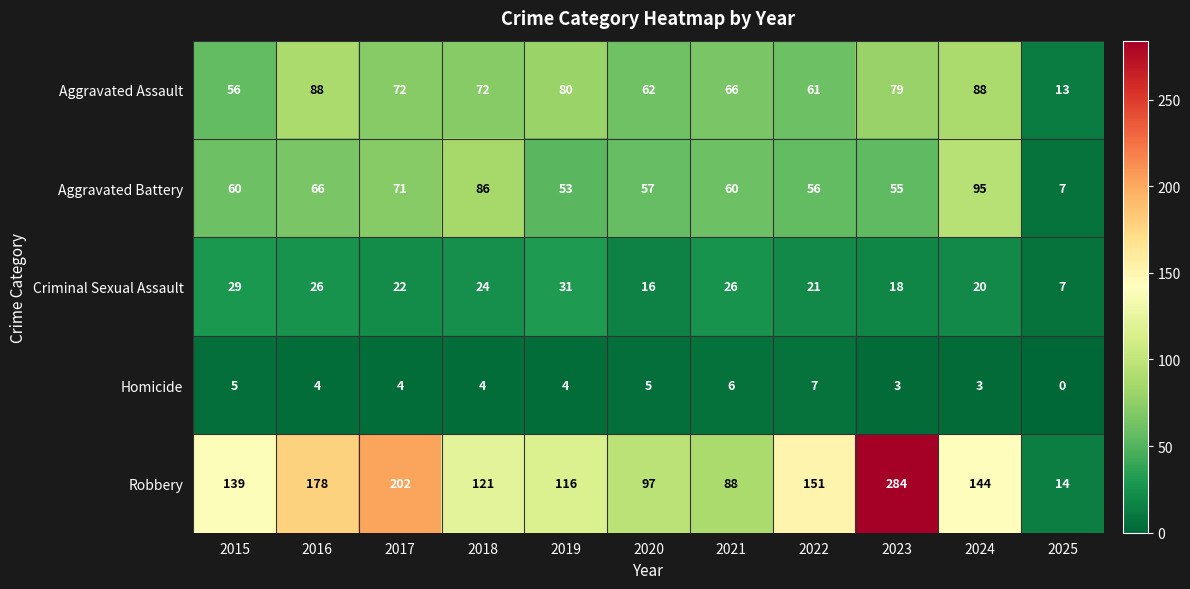

At 2023, list the series in order from smallest to largest.

Homicide, Criminal Sexual Assault, Aggravated Battery, Aggravated Assault, Robbery